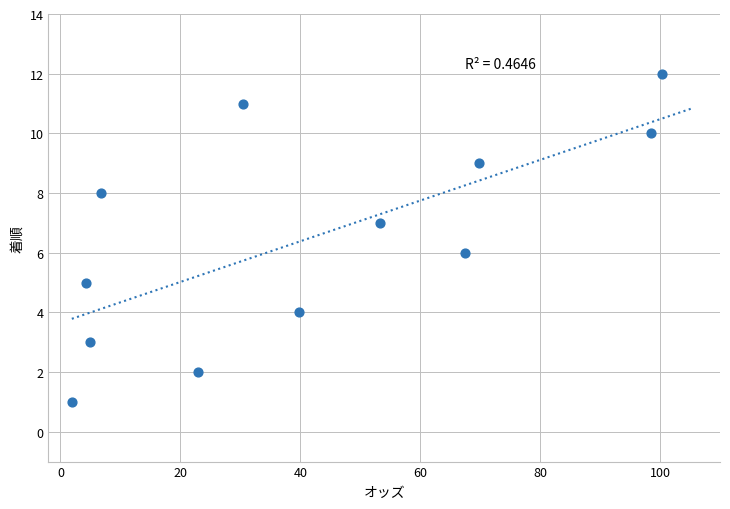

What is the range of Y values (max minus min)?

11